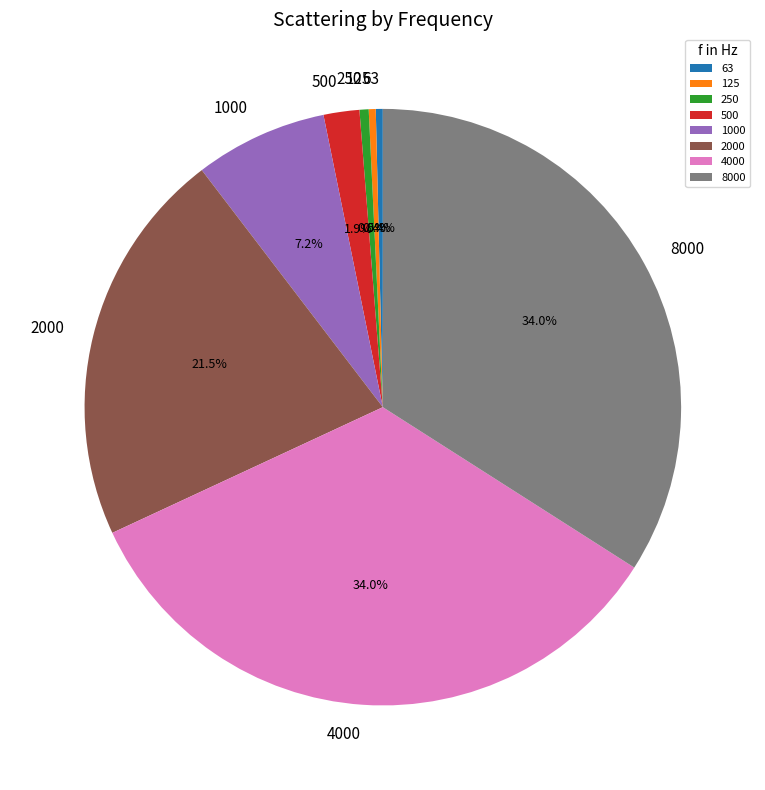

Does any single category account for the majority?

No